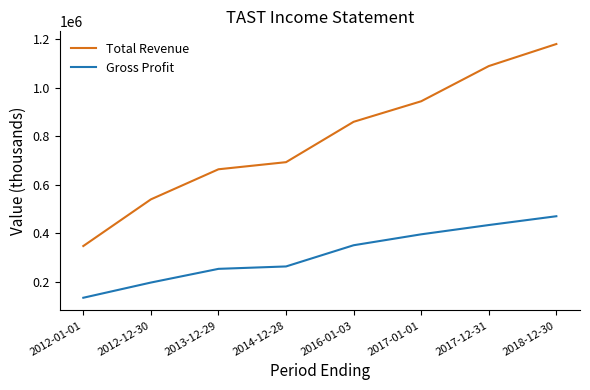

Reading left to right, transcribe all the data shown in this chart.

Total Revenue: 347500	539600	663500	692800	859000	943600	1088500	1179300
Gross Profit: 134500	197100	253500	263400	350700	395700	433900	470200